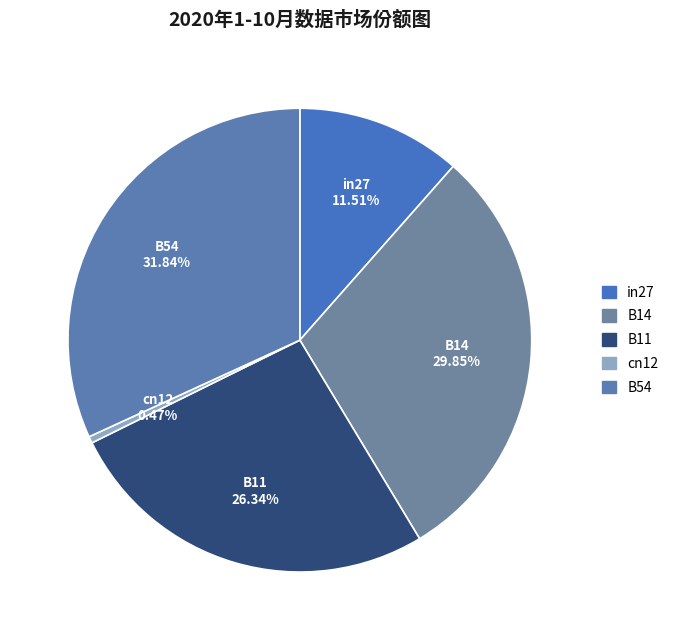

What is the total percentage of in27 and cn12?

12.0%